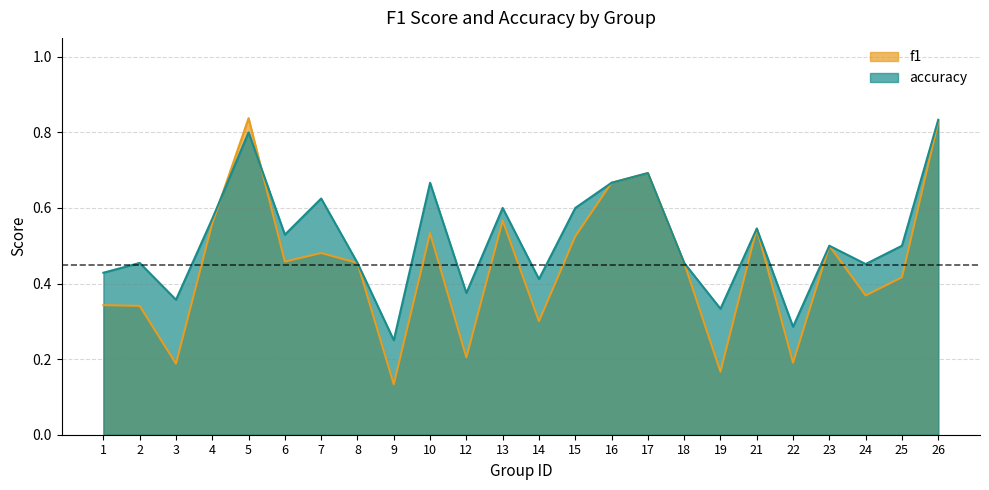

What is the difference between the second highest and minimum values in the f1 series?

0.7